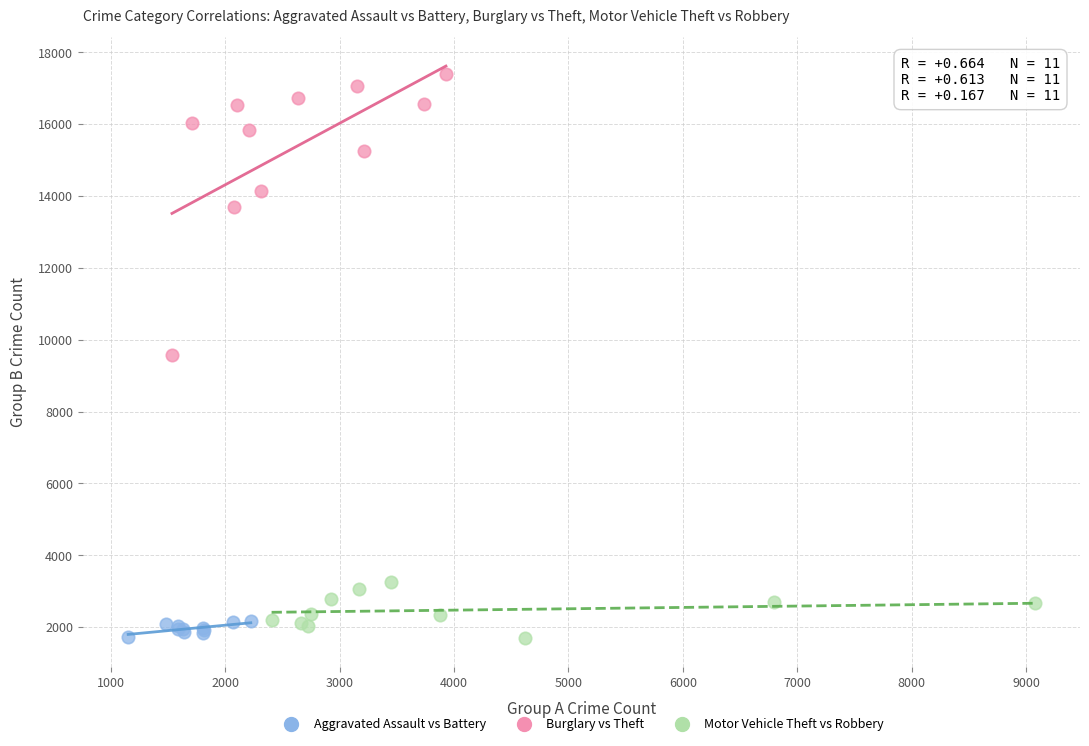

Which series contains the highest Y value?

Burglary vs Theft